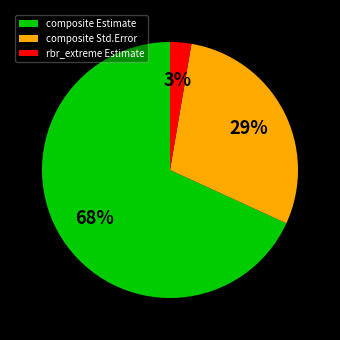

To the nearest percent, what is the difference between the rbr_extreme Estimate and composite Estimate slice percentages?

65%